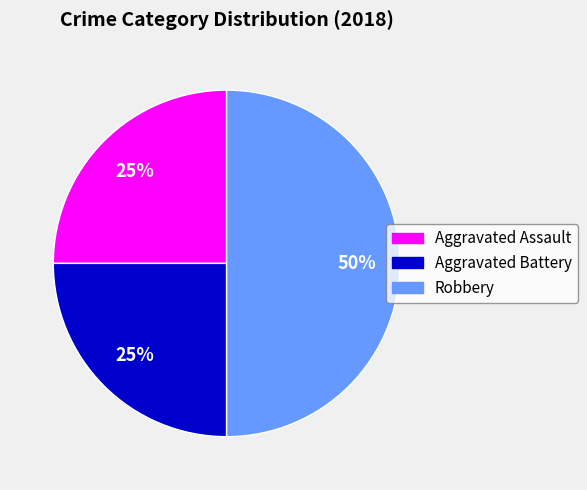

Count the number of slices in the pie.

3